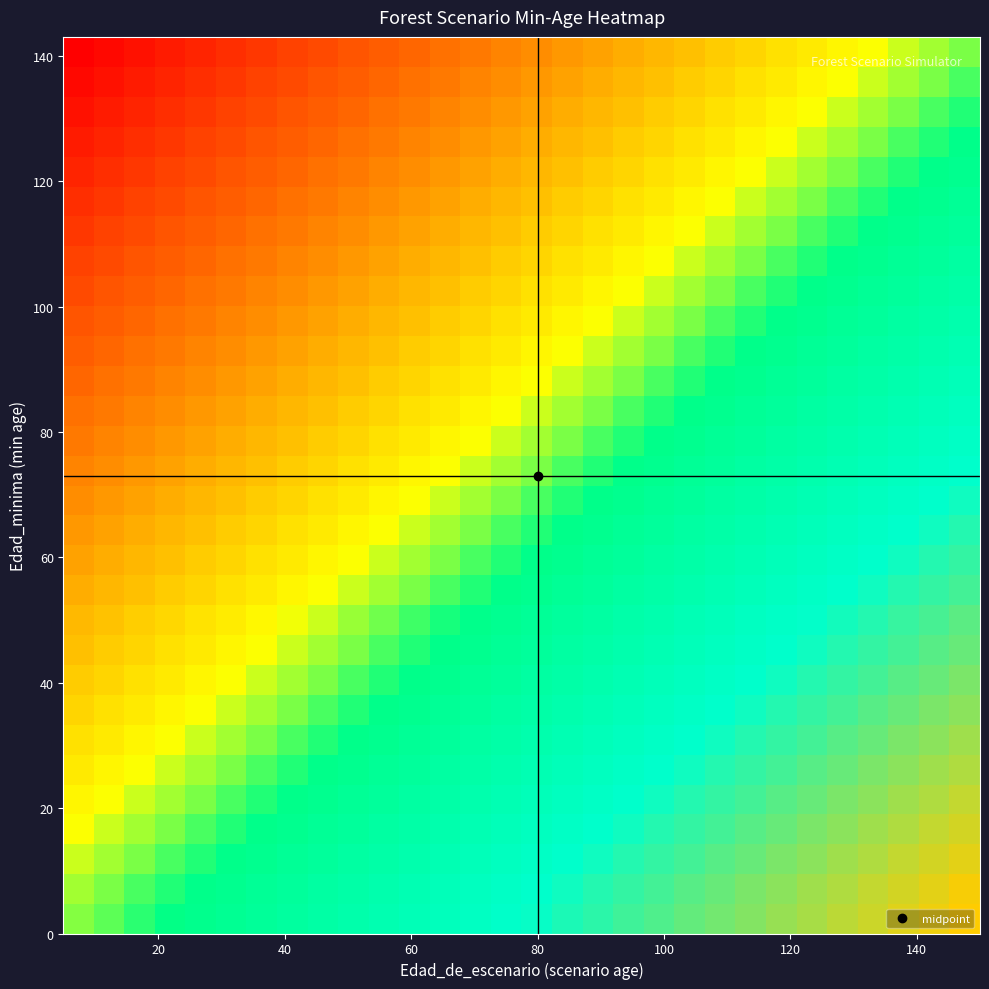

How many series are shown in this chart?

30